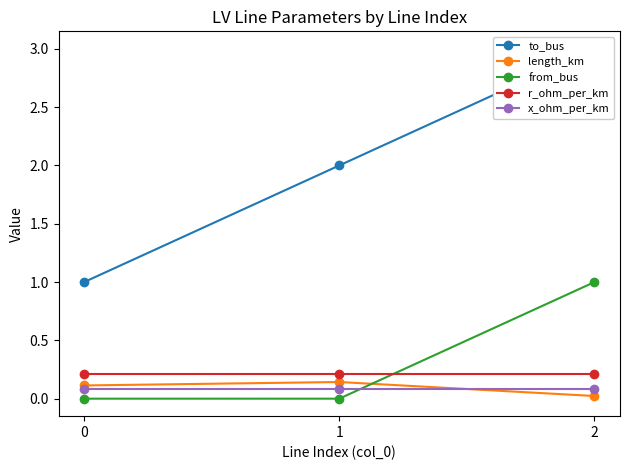

What is the average value of the r_ohm_per_km series?

0.2